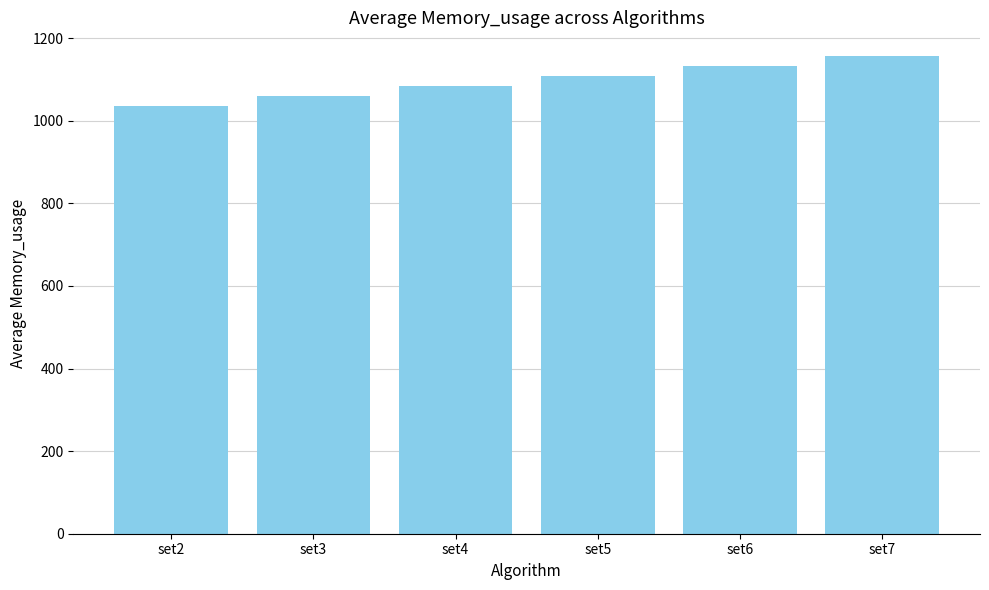

What is the maximum value shown in the chart?

1156.5